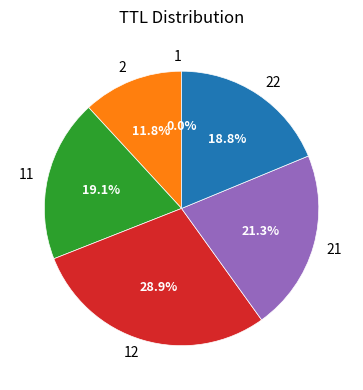

Is there any slice that represents more than half of the pie?

No